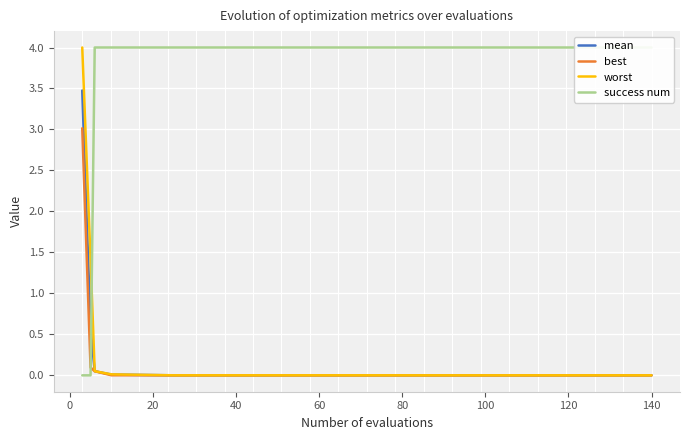

What is the maximum value for best?

3.0